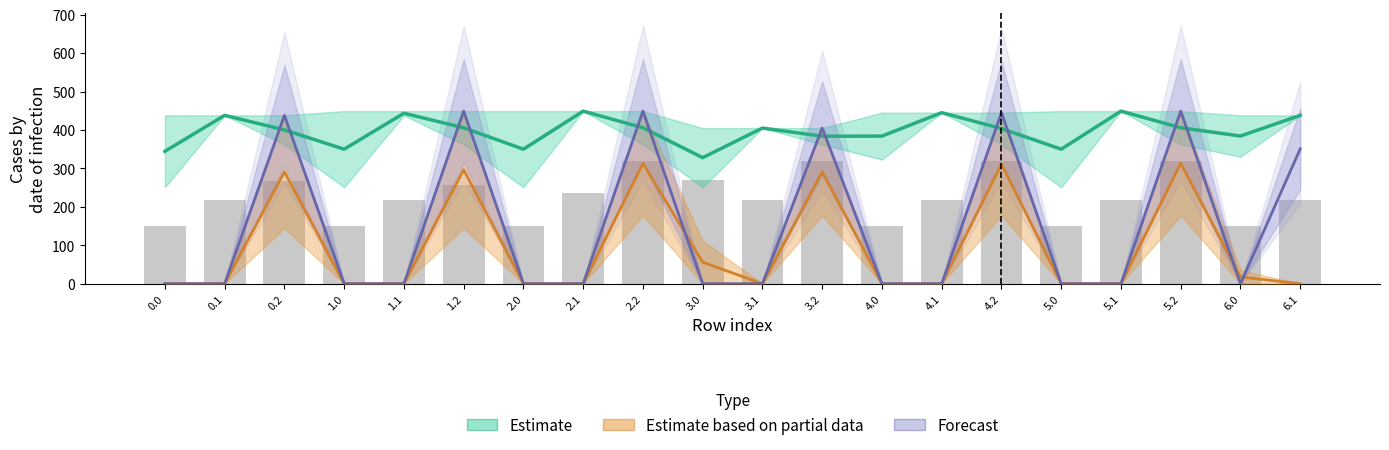

The chart shows a value of 217.1 at 5.1. True or false?

True